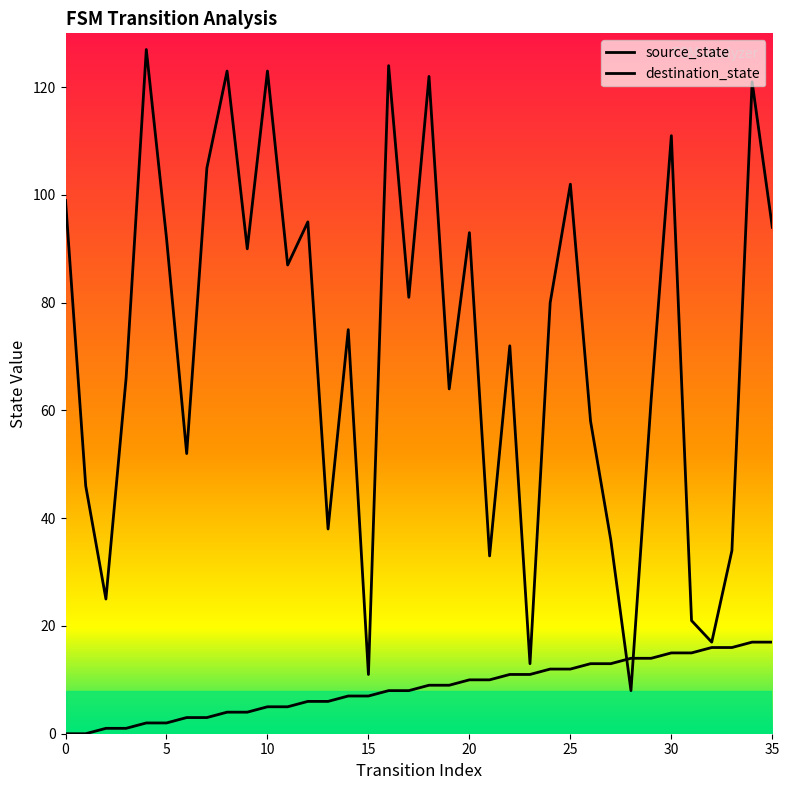

How many series are shown in this chart?

2